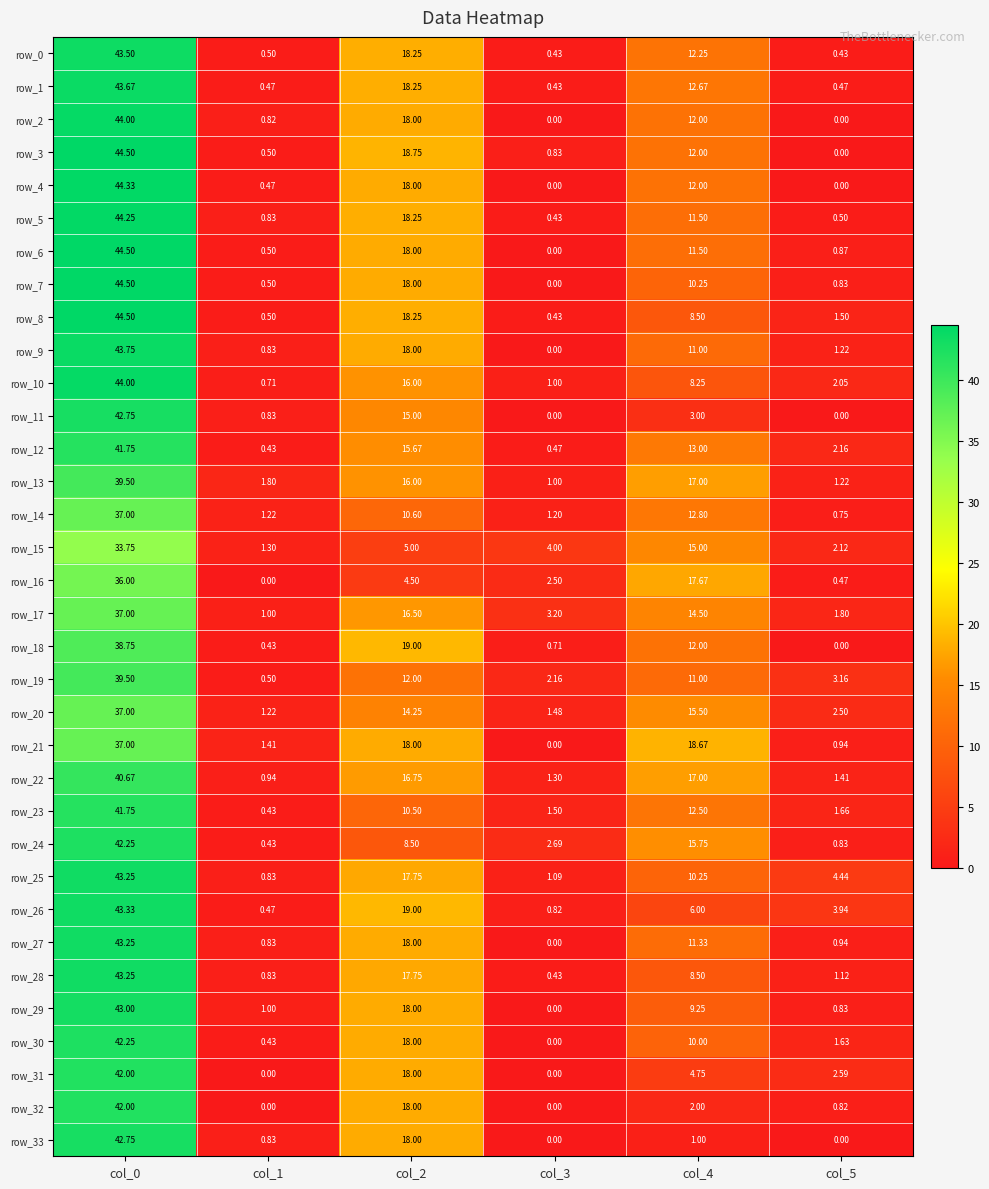

At which category is the sum across all series the highest?

col_0